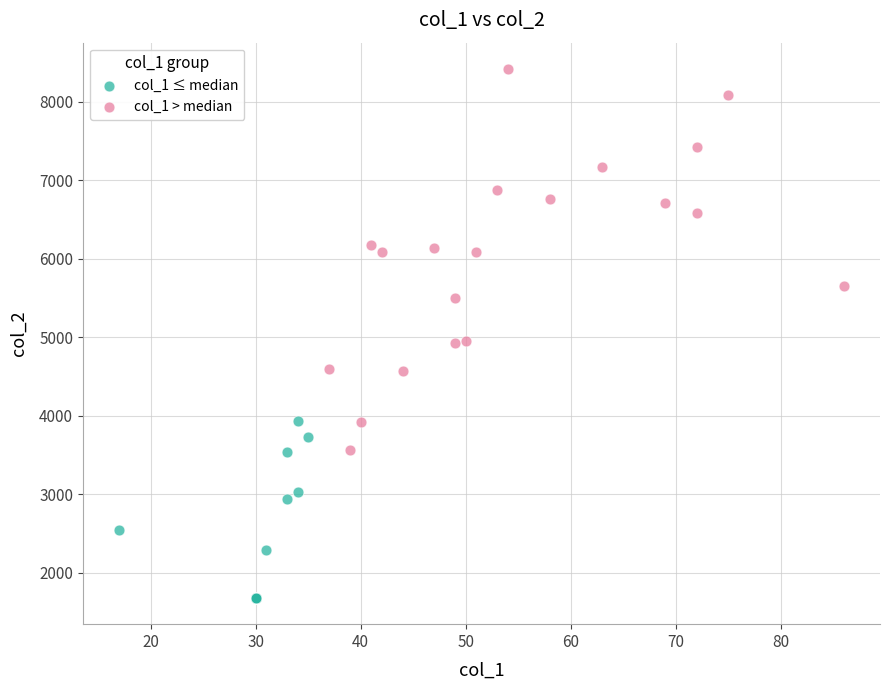

Which series contains the lowest Y value?

col_1 ≤ median